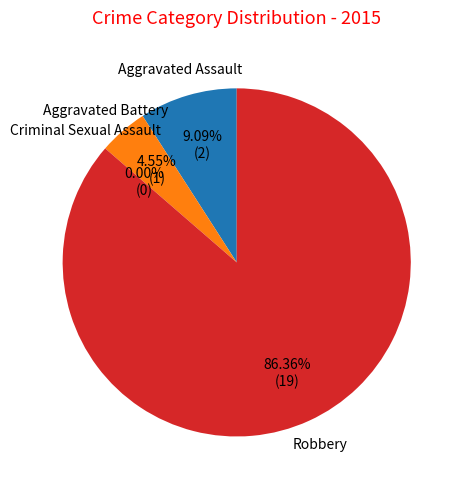

Is Robbery the majority of the pie?

Yes